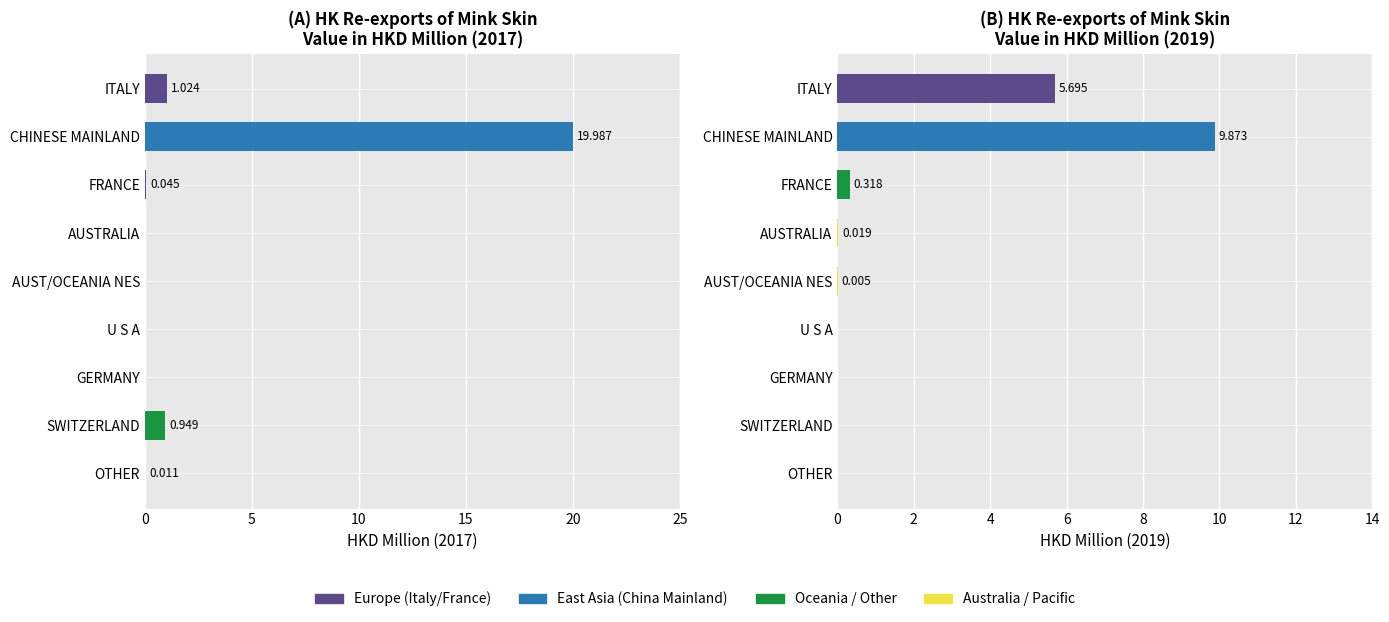

What is the sum of all 201712 values?

22.0